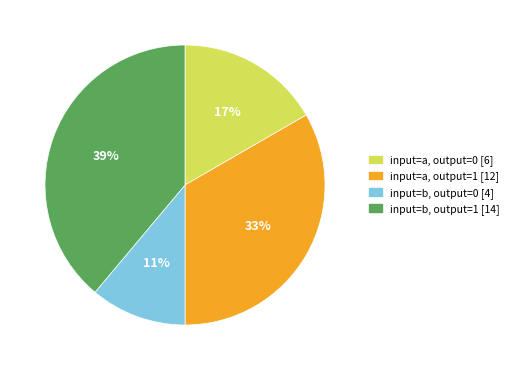

Do input=b, output=1 [14] and input=a, output=0 [6] together represent more than half of the pie?

Yes